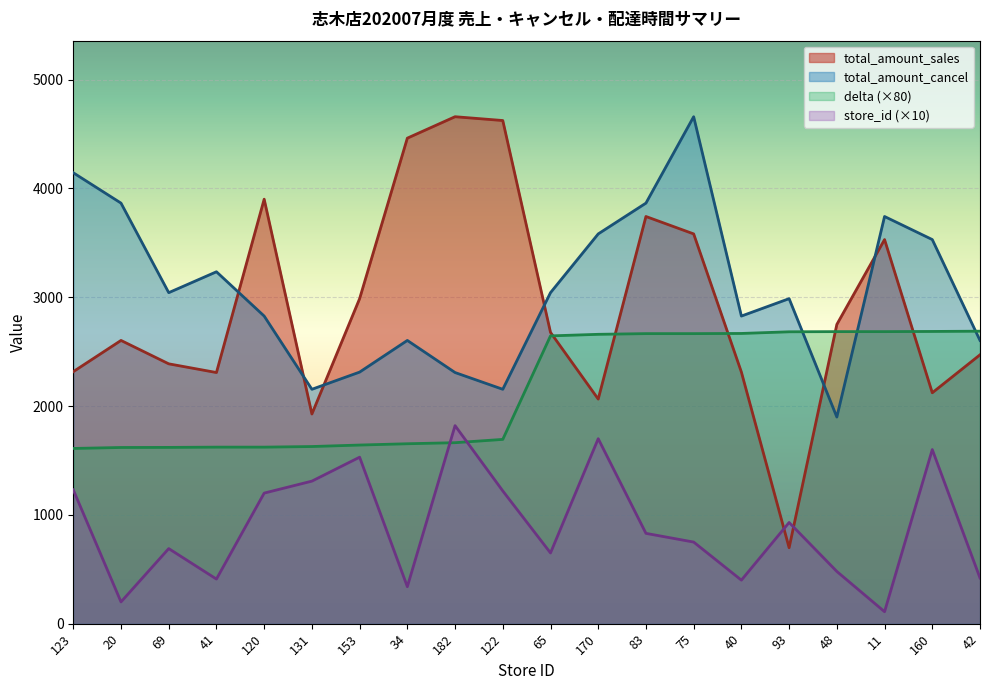

Count the number of data series in this chart.

4